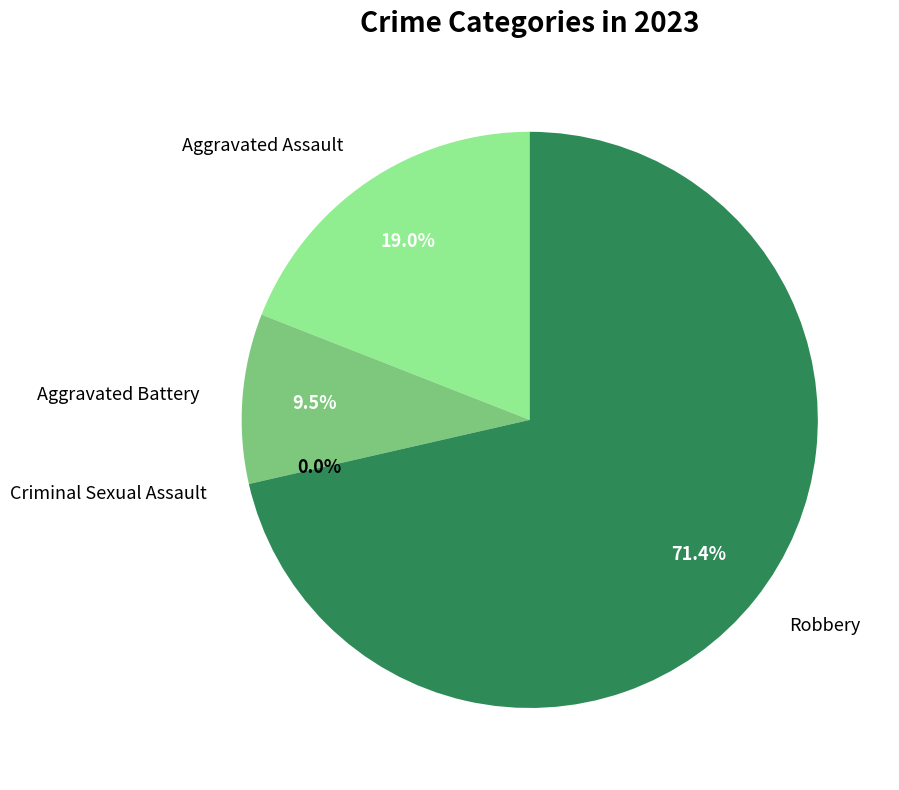

True or false: Aggravated Assault accounts for 19% of the total.

True